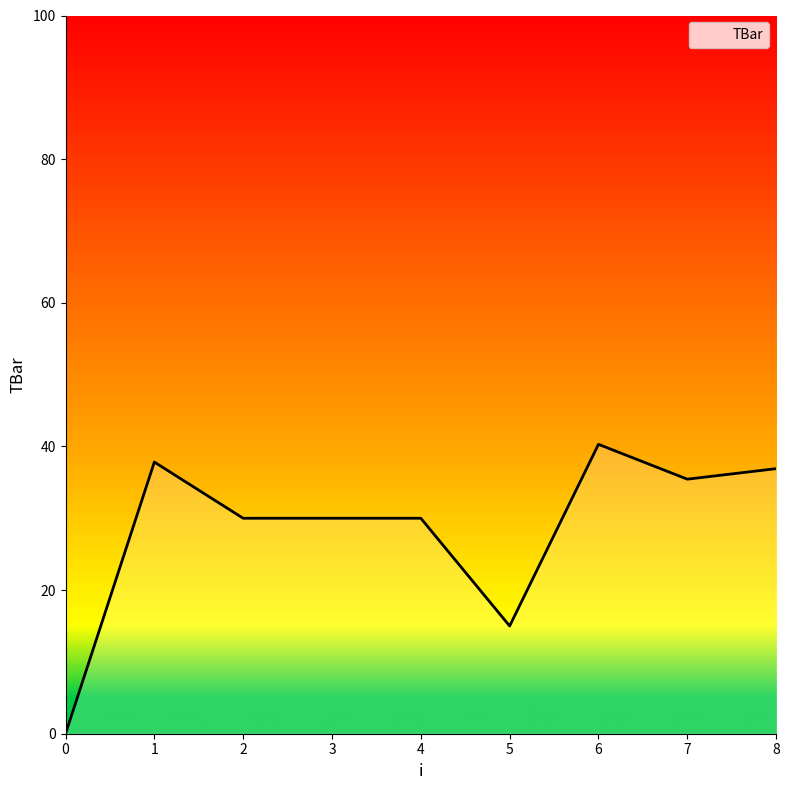

At which label is the value closest to 20?

5